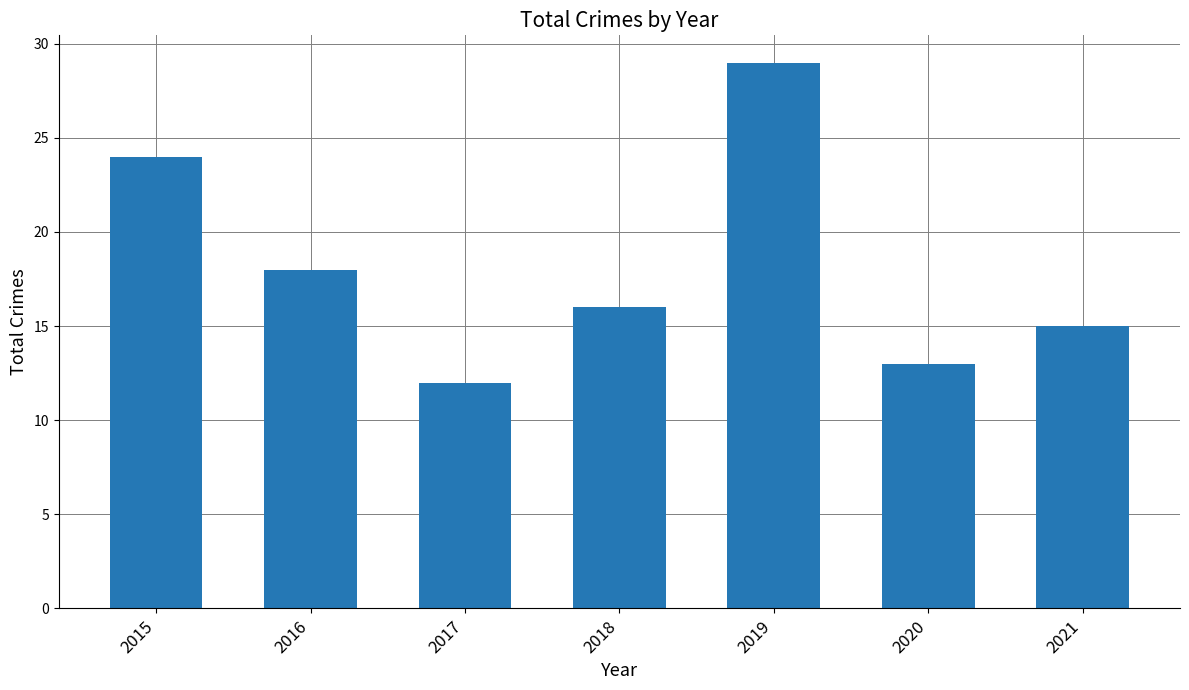

What is the greatest value displayed?

29